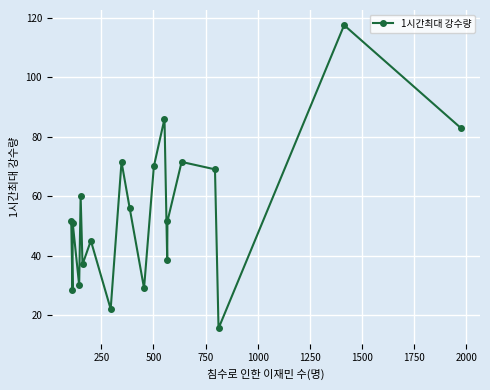

How many interior local peaks (higher than both neighbors) does the data have?

7